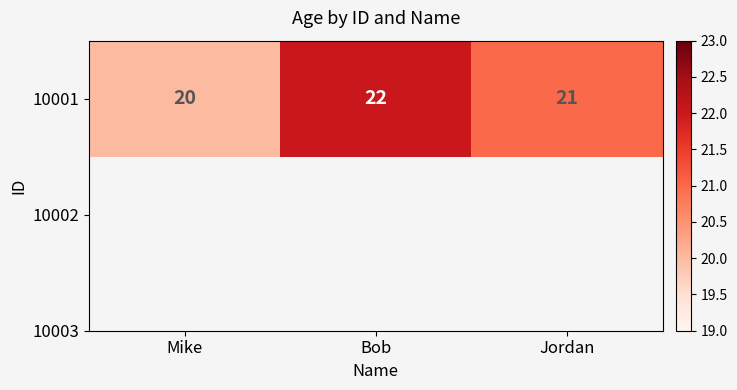

What is the difference between the second highest and minimum values?

1